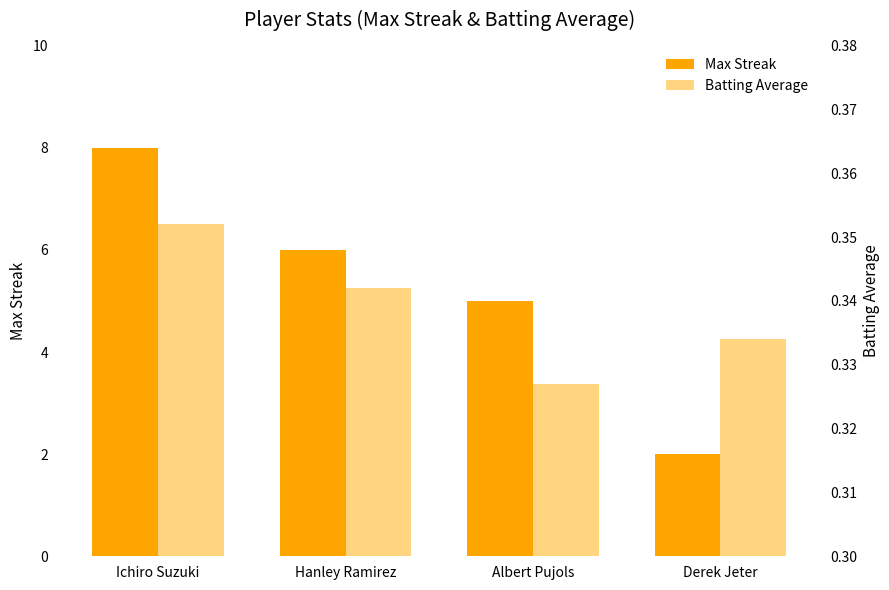

How many values in the Max Streak series are below 6?

2